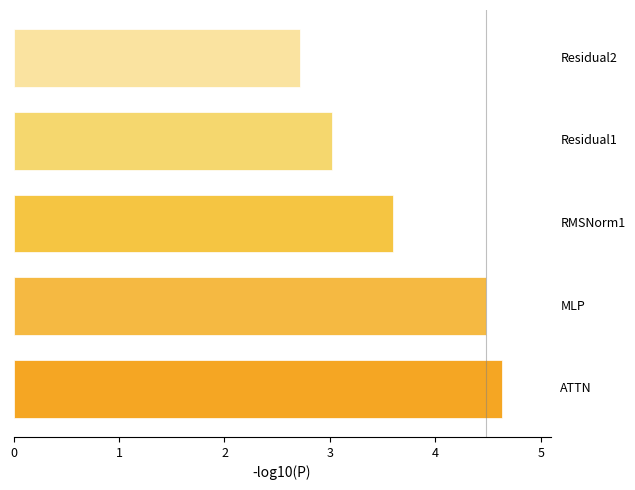

What is the maximum value shown in the chart?

4.6